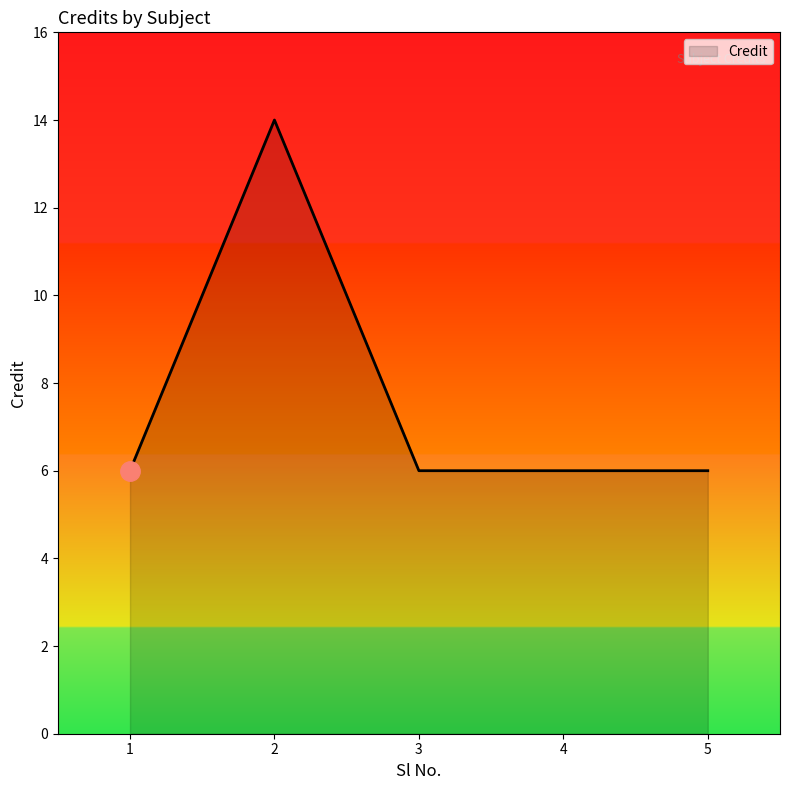

Which has a higher value, 2 or 4?

2